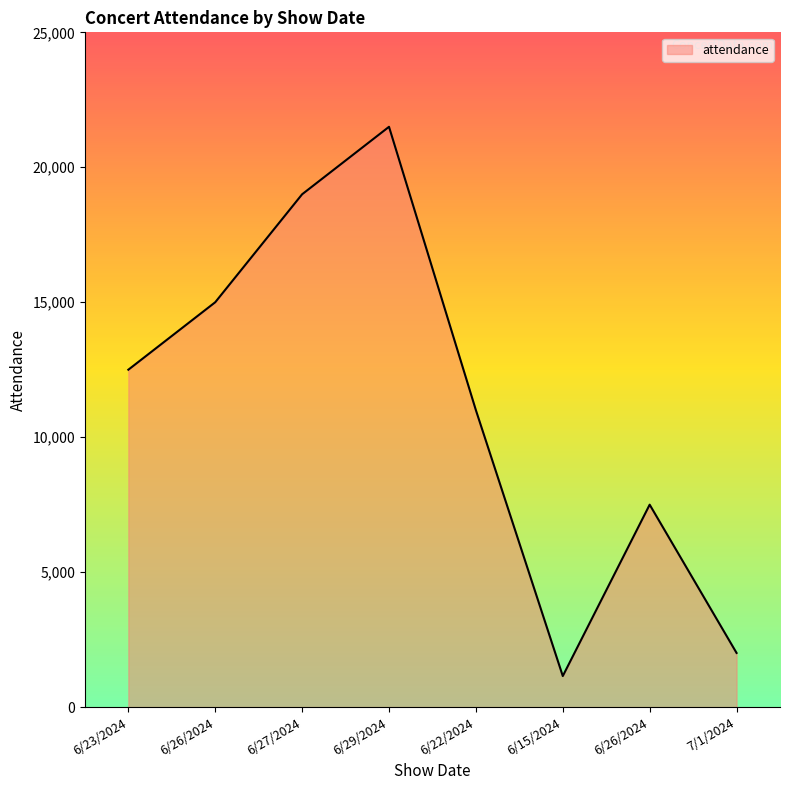

How many distinct data groups are displayed?

1